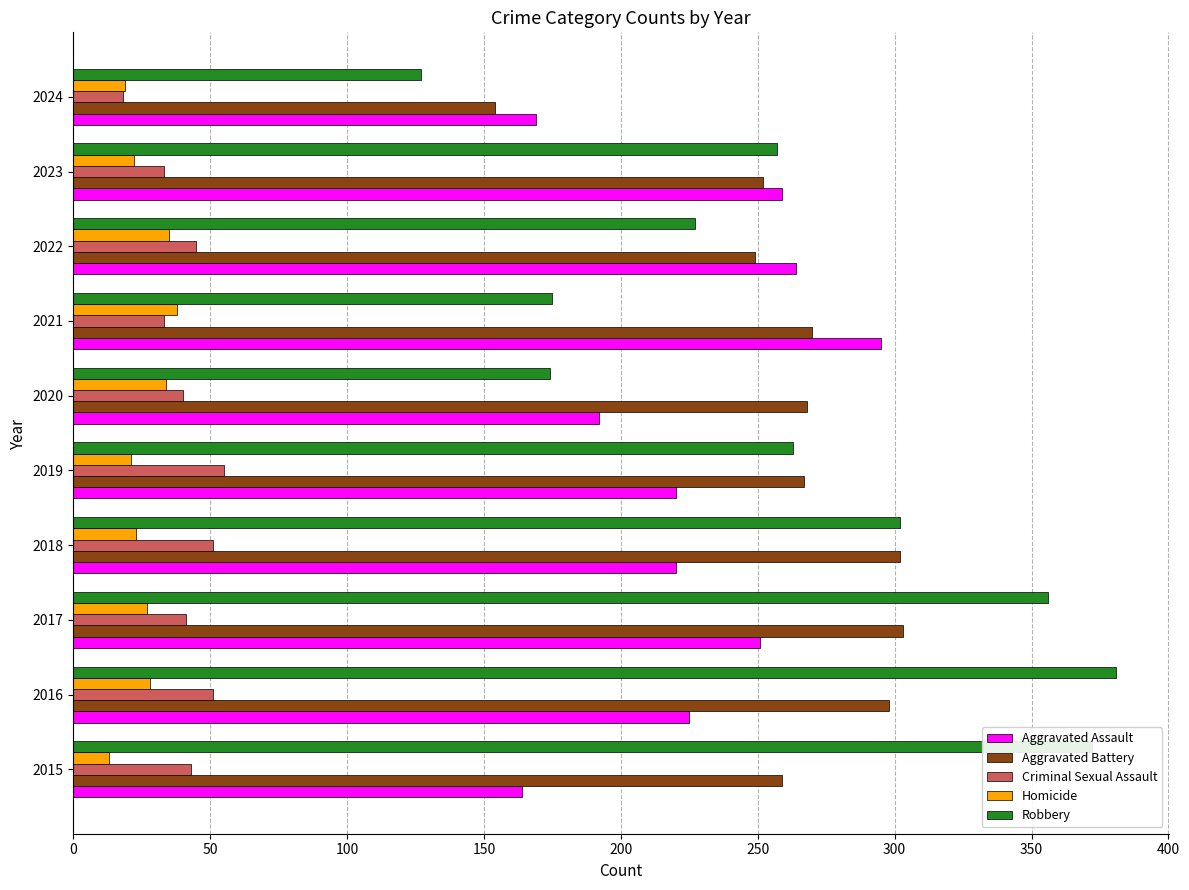

What is the sum of all Aggravated Assault values?

2259